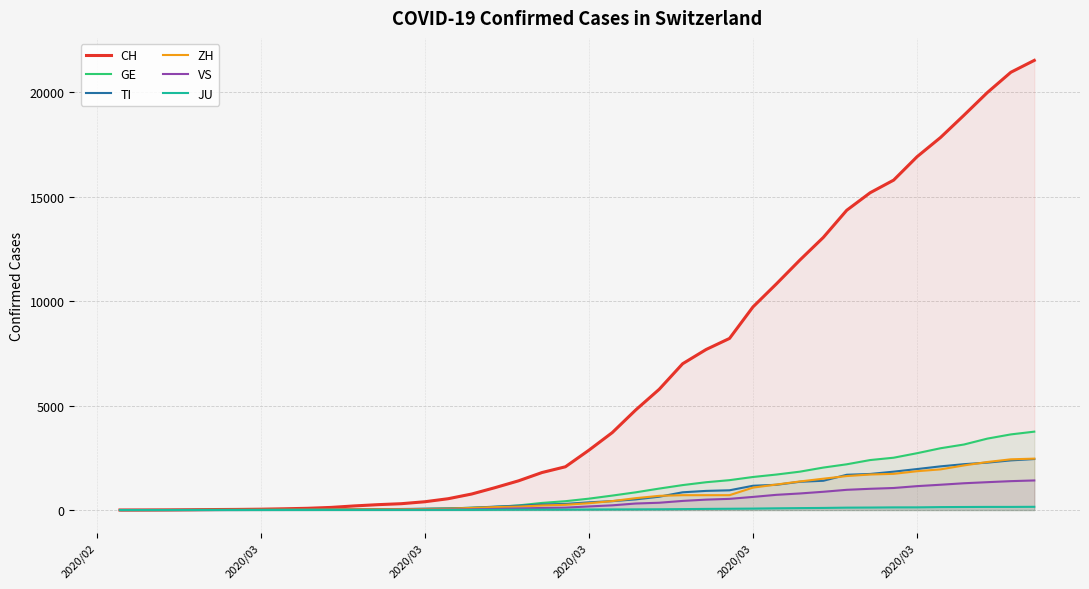

How many lines are shown in the chart?

6